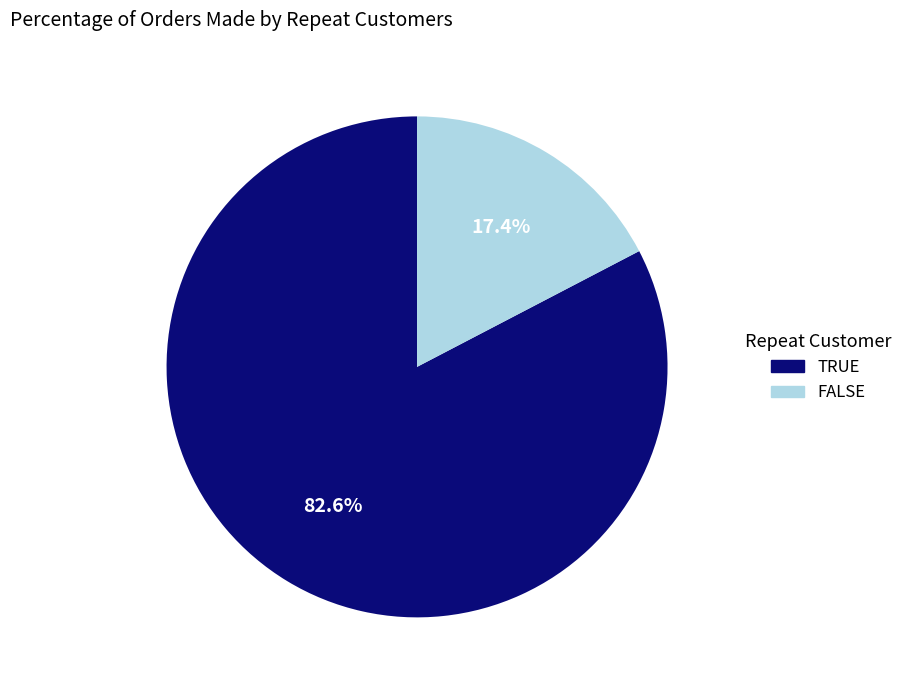

What percentage is NOT represented by FALSE?

82.6%